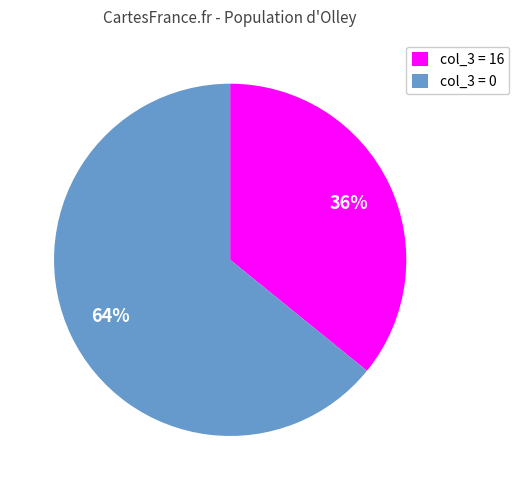

Approximately how many times larger is the value at col_3 = 0 compared to col_3 = 16?

1.8